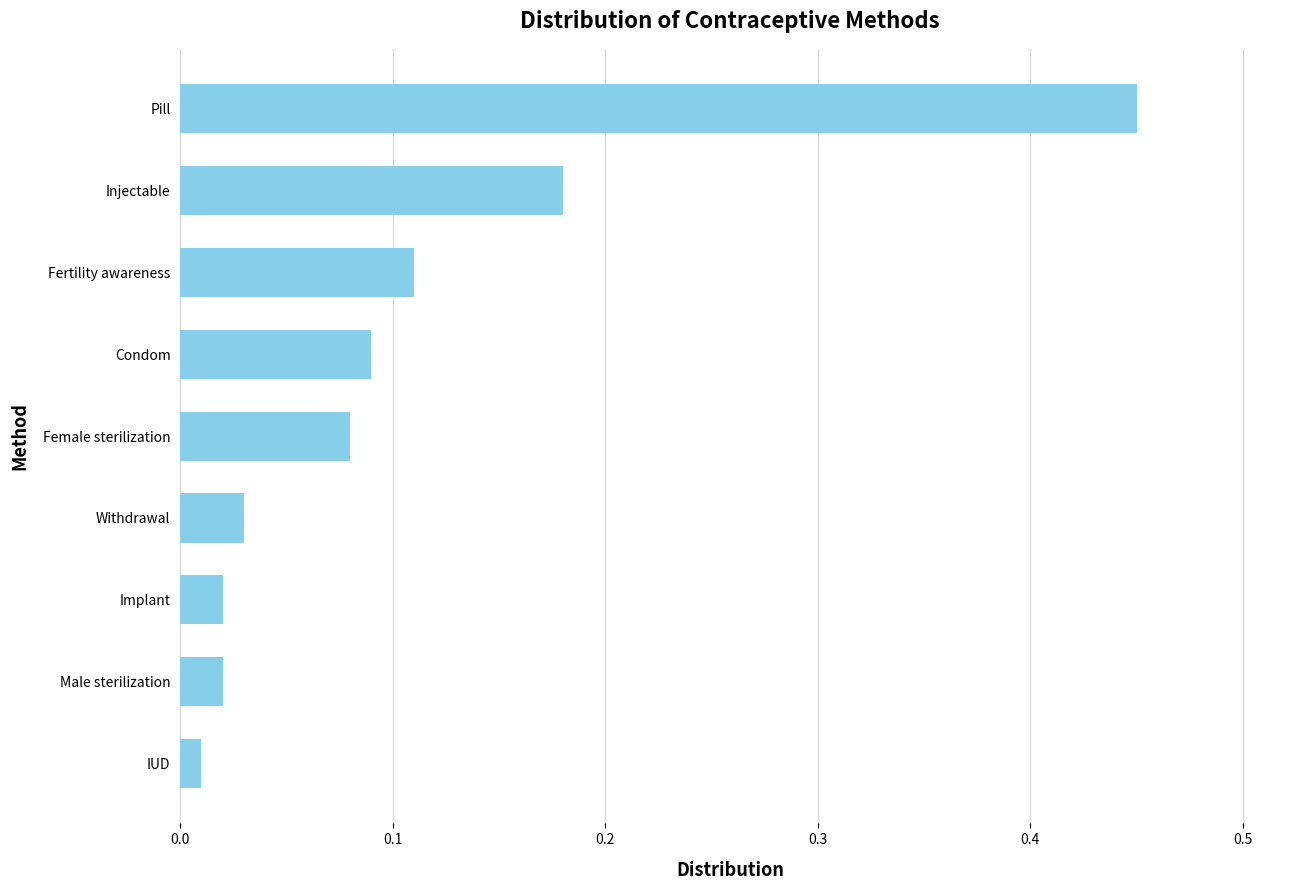

The chart shows a value of 0.0 at Condom. True or false?

False